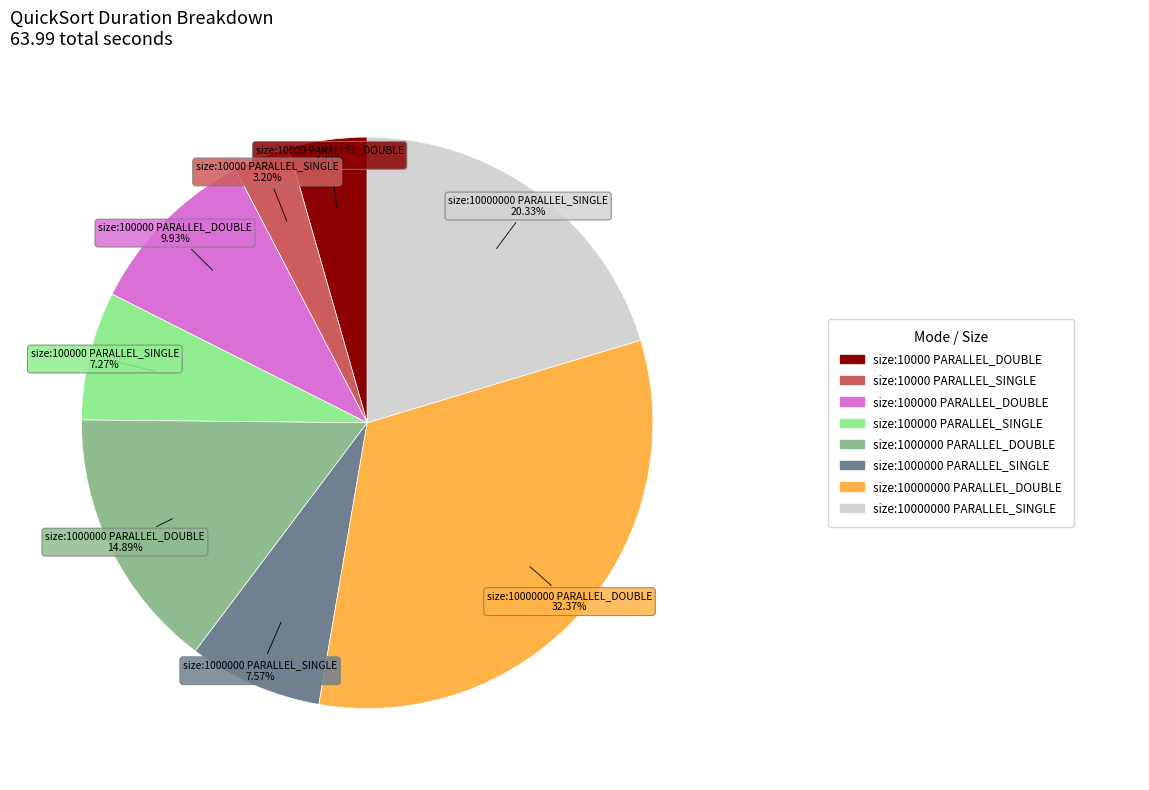

To the nearest percent, what is the average slice percentage?

12%